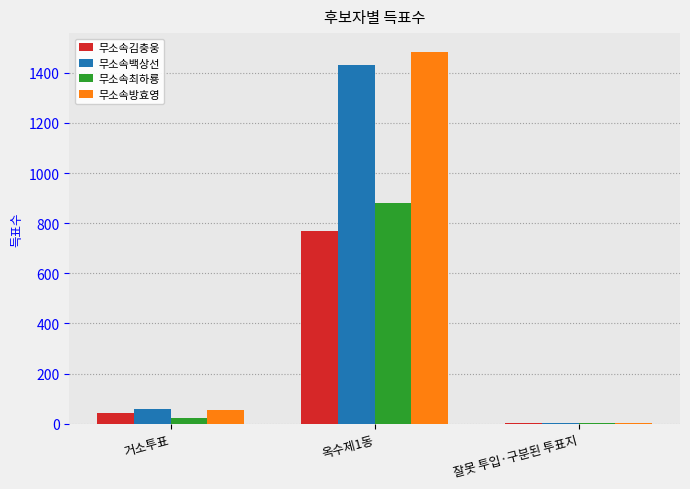

How many groups of bars are there?

3